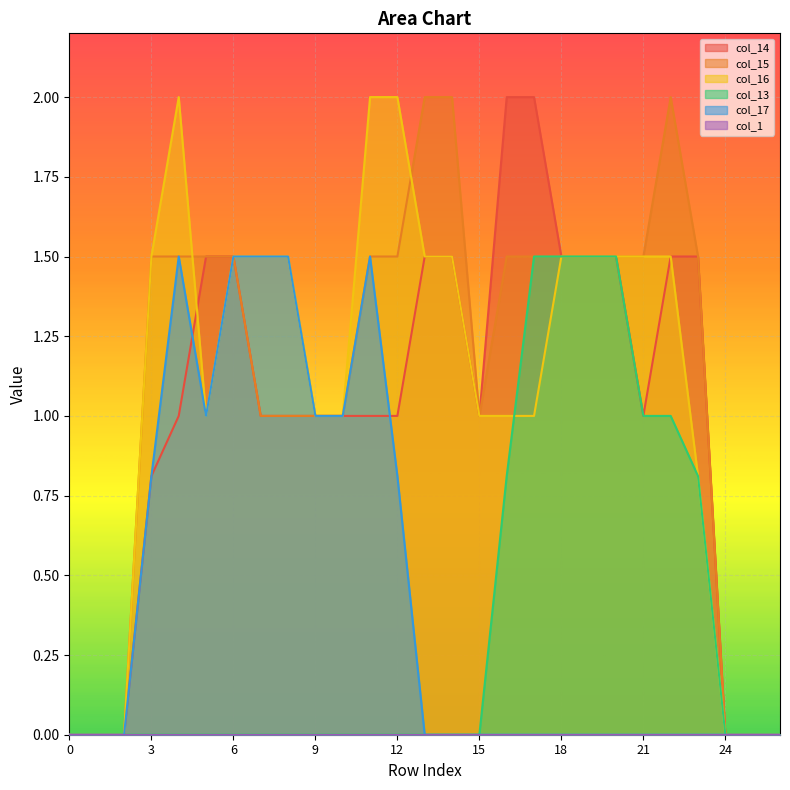

The col_16 series shows 2.0 at 22. True or false?

False